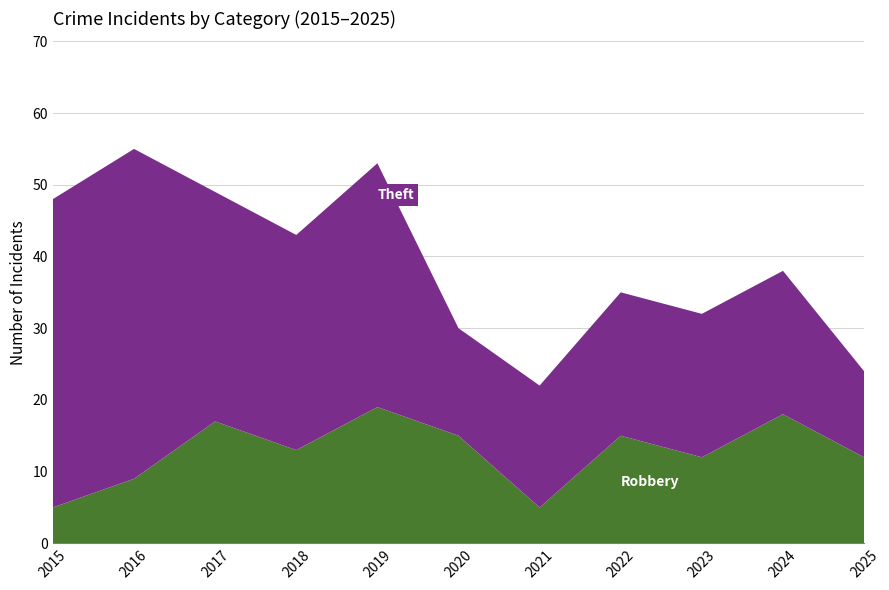

Reading right to left, transcribe all the data shown in this chart.

Robbery: 2025=12	2024=18	2023=12	2022=15	2021=5	2020=15	2019=19	2018=13	2017=17	2016=9	2015=5
Theft: 2025=12	2024=20	2023=20	2022=20	2021=17	2020=15	2019=34	2018=30	2017=32	2016=46	2015=43